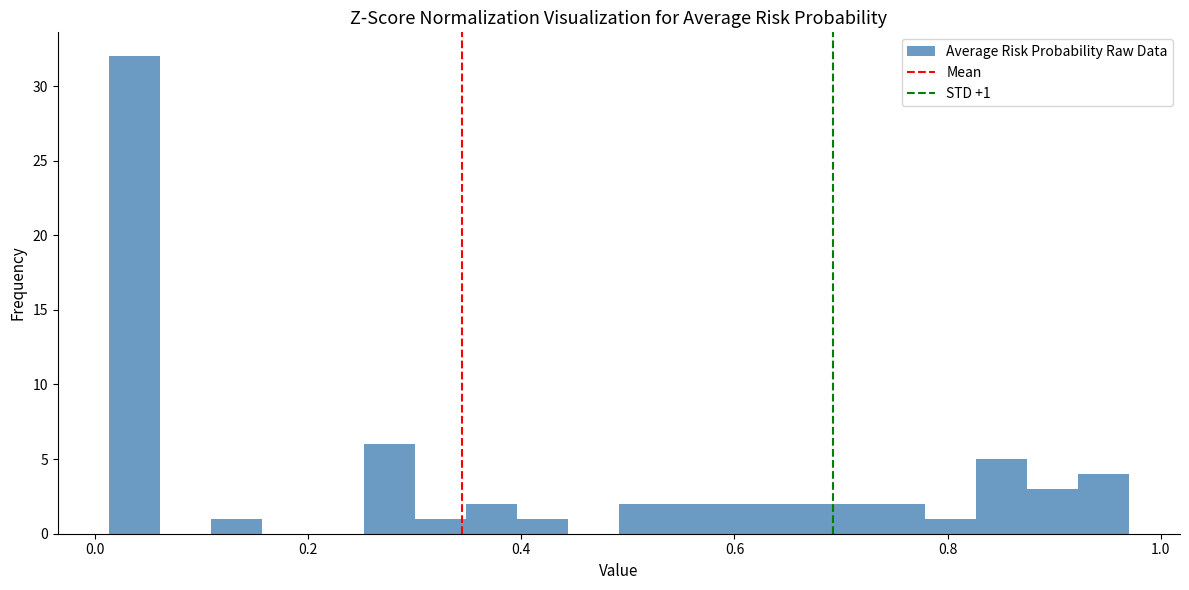

Around what value on the x-axis is the tallest bar? Give the approximate position of its centre, as read against the axis.

0.04